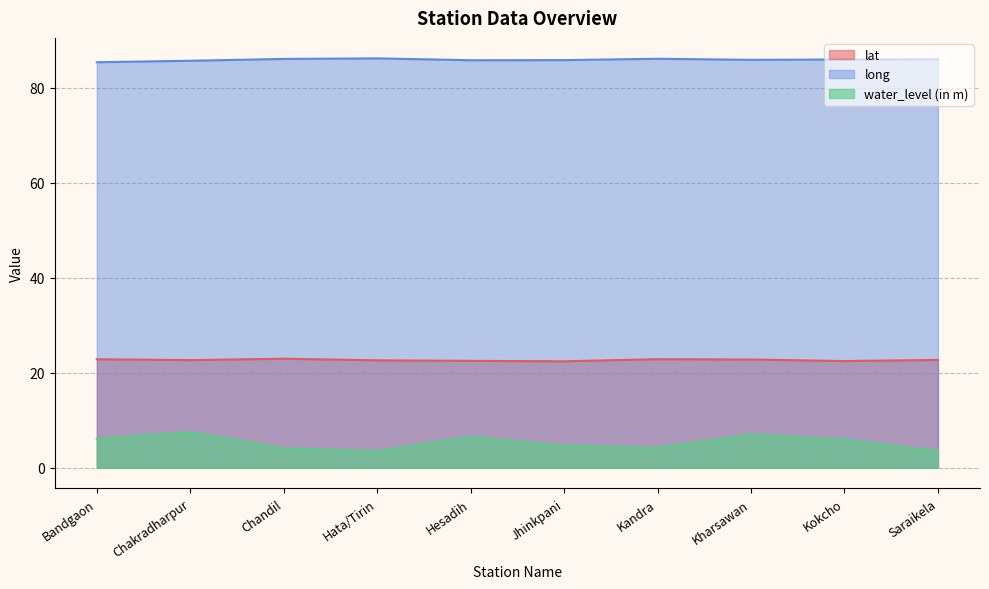

How many interior local valleys does the lat series have?

3